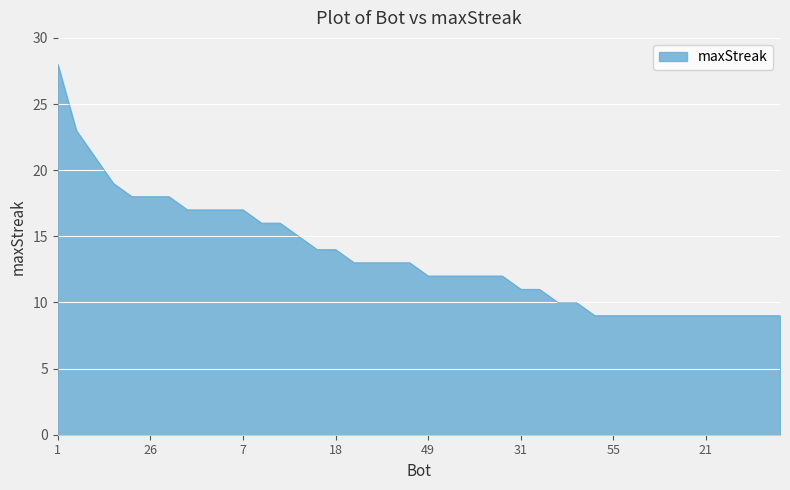

What is the minimum value shown in the chart?

9